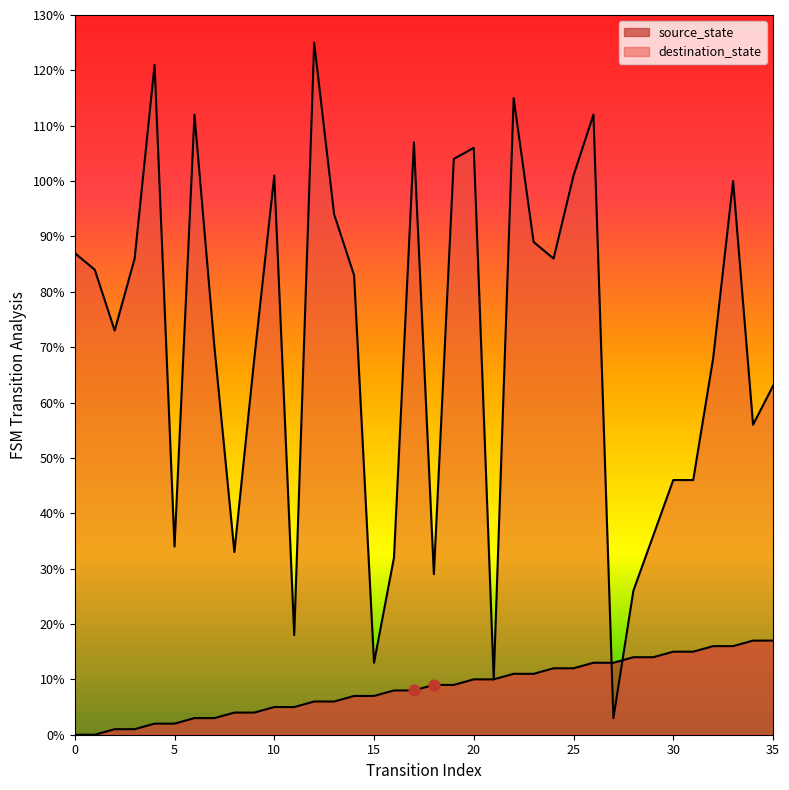

Which series has the largest Y range (max minus min)?

destination_state